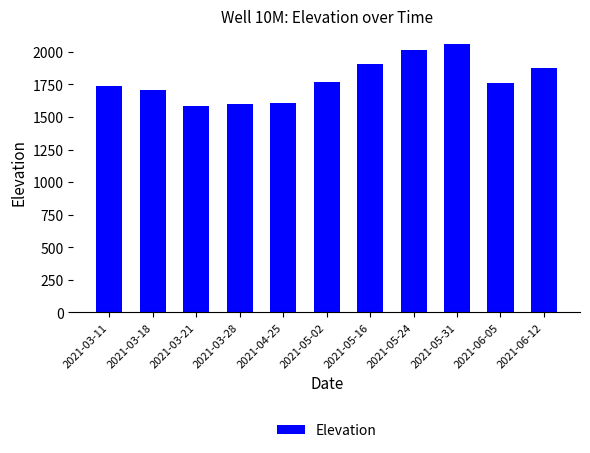

True or false: the data shows 1586.0 at 2021-03-21.

True